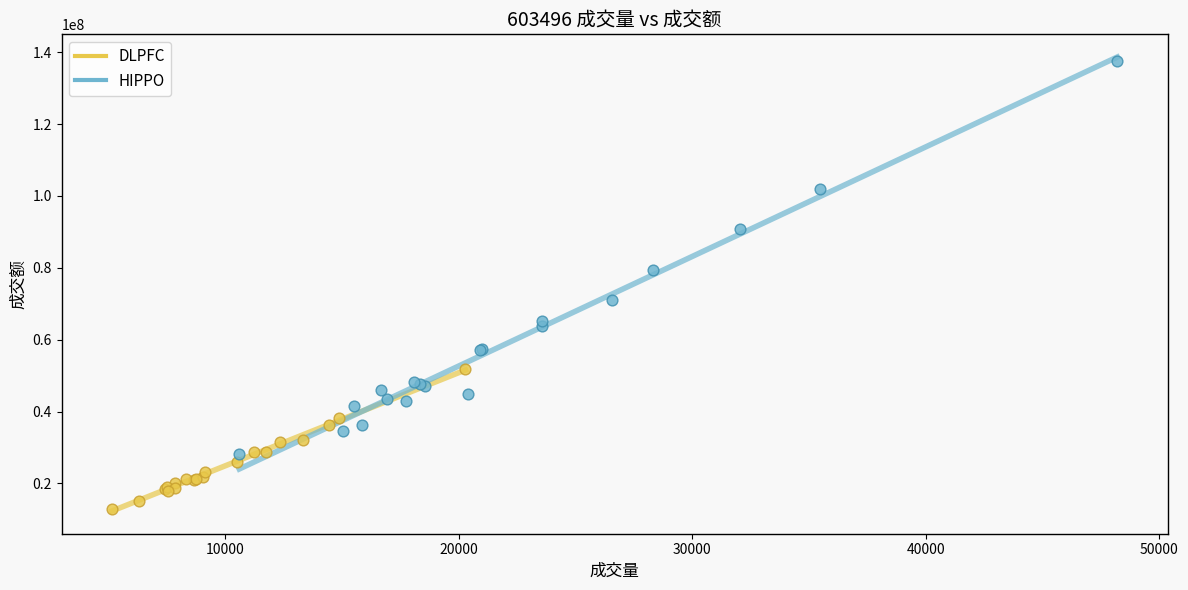

Which series reaches the minimum Y coordinate?

DLPFC